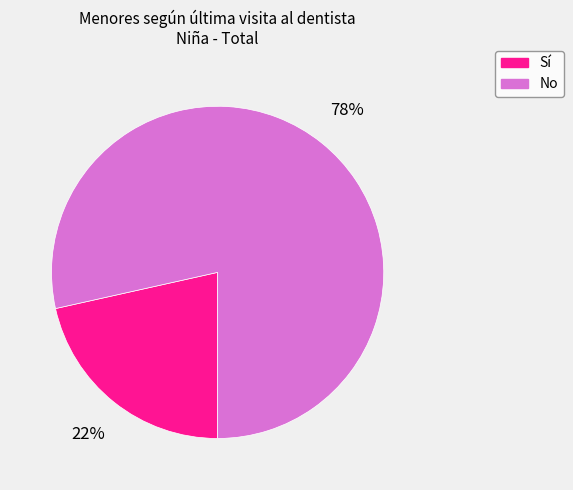

Combined, do No and Sí account for over 50%?

Yes